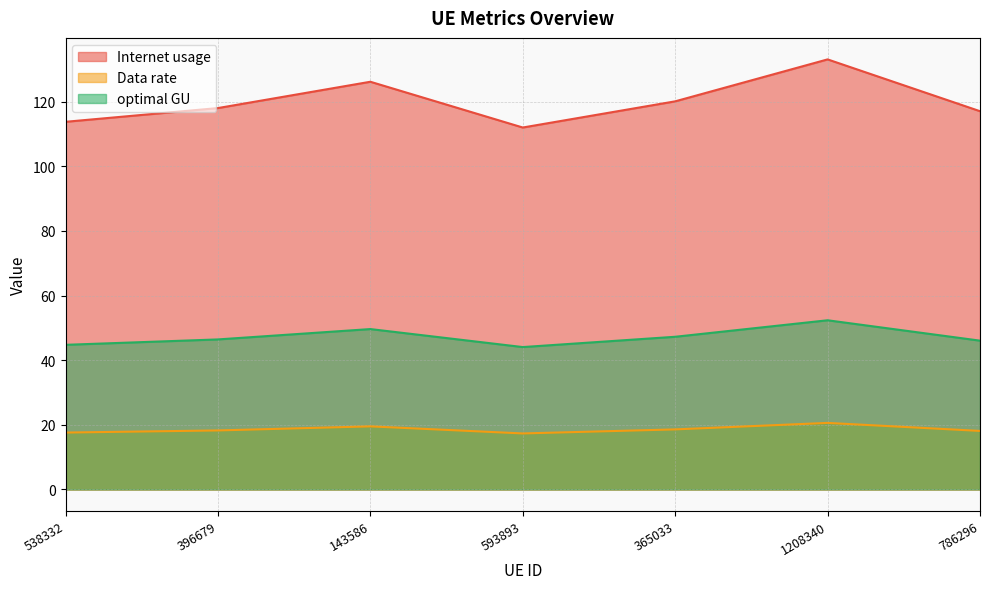

How many lines are shown in the chart?

3